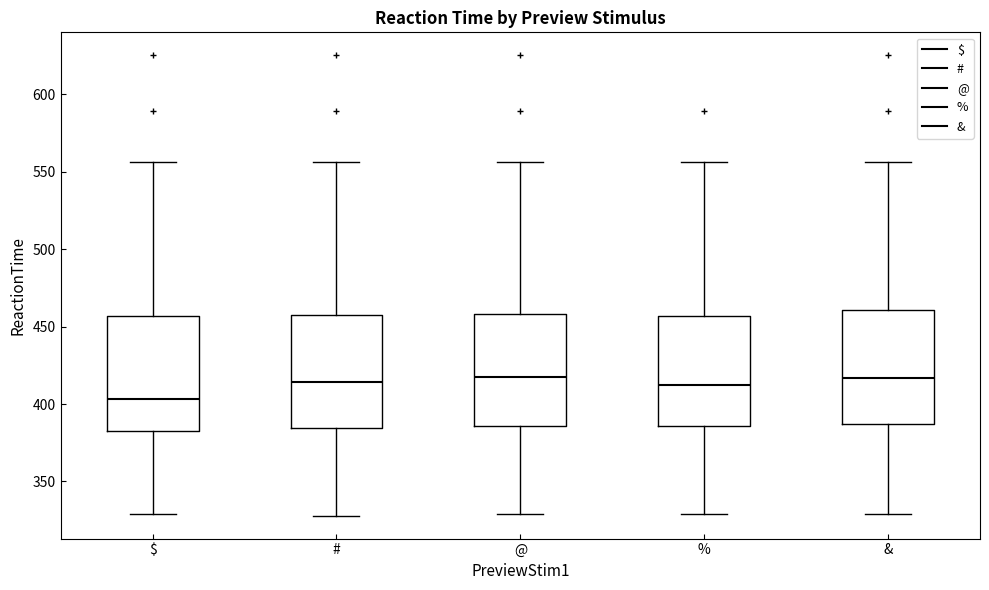

Reading left to right, transcribe this box plot: for each box, give where its median line is, the range the box spans, and where its two whiskers end, as read against the y-axis. The values are not printed on the chart, so give them approximately, as read against the axis.

$: median 405, box 385 to 455, whiskers 330 to 555
#: median 415, box 385 to 460, whiskers 330 to 555
@: median 420, box 385 to 460, whiskers 330 to 555
%: median 410, box 385 to 455, whiskers 330 to 555
&: median 415, box 385 to 460, whiskers 330 to 555